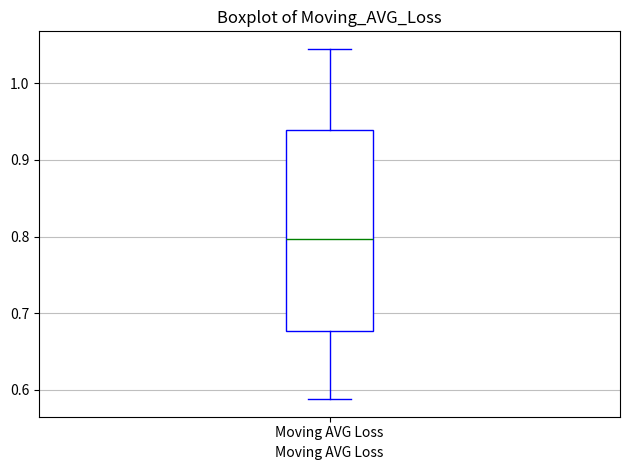

Transcribe this box plot: give where the median line is, the range the box spans, and where the two whiskers end, as read against the y-axis. The values are not printed on the chart, so give them approximately, as read against the axis.

median 0.80, box 0.68 to 0.94, whiskers 0.59 to 1.04